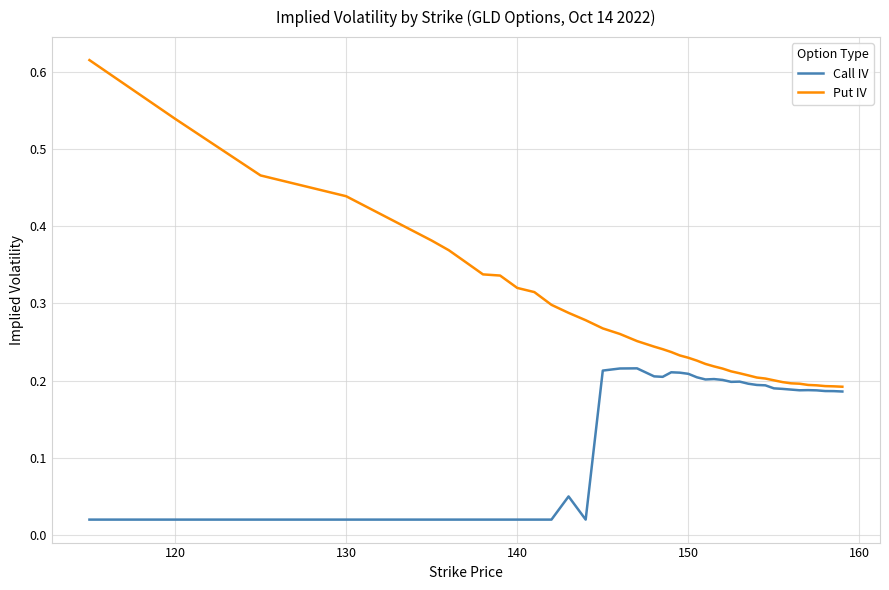

List the series in order of their peak value, lowest first.

Call IV, Put IV